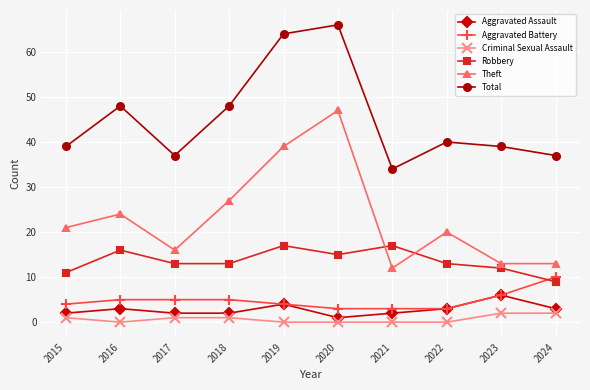

Which series has the widest spread of values?

Theft